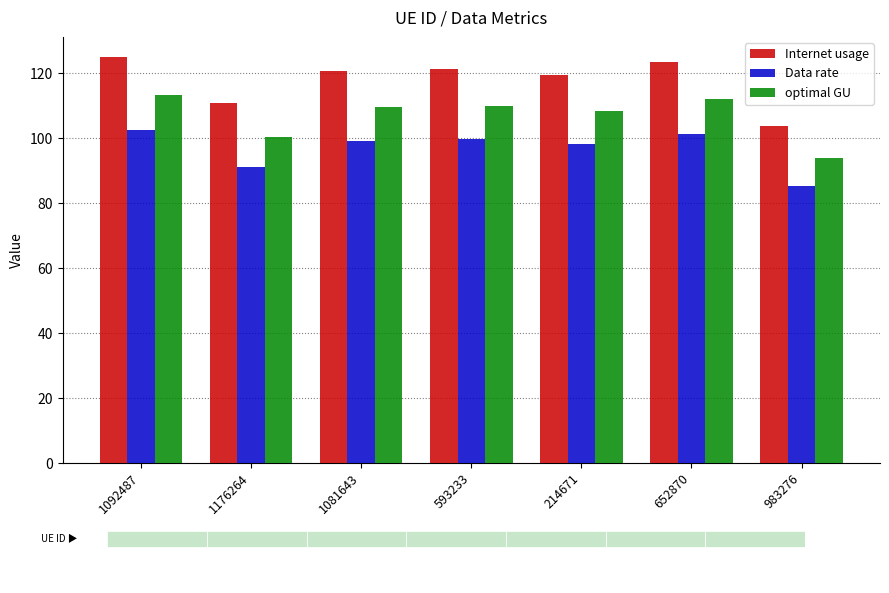

What is the spread (max minus min) of values at 652870?

22.1